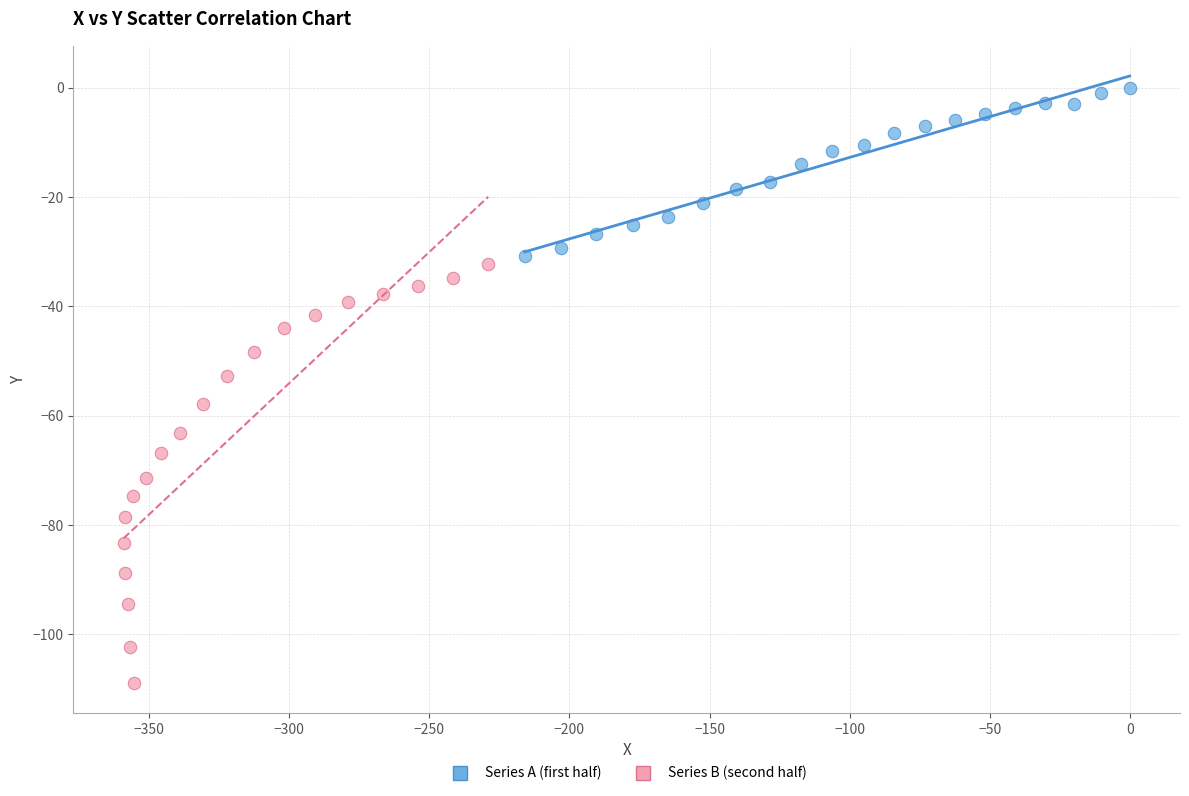

Which series reaches the maximum Y coordinate?

Series A (first half)